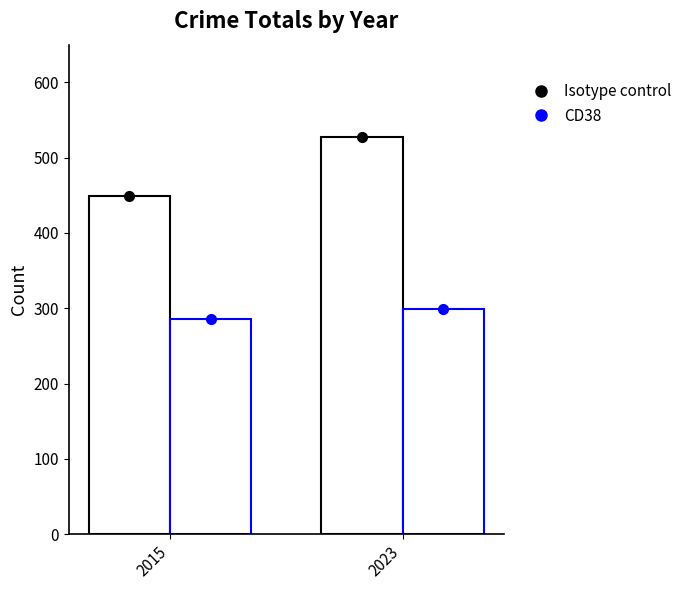

Is it true that CD38 equals 457 at 2023?

False